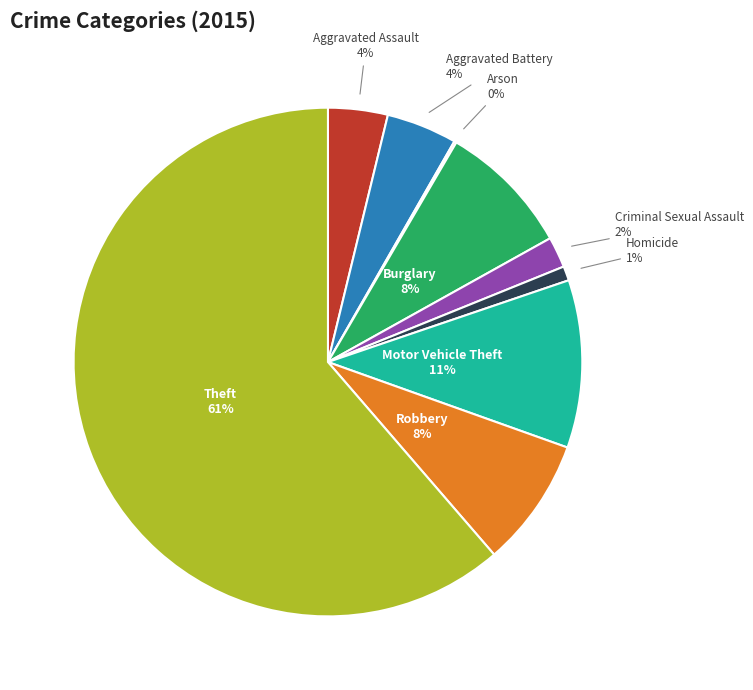

Is it true that Burglary is 8% of the pie?

True